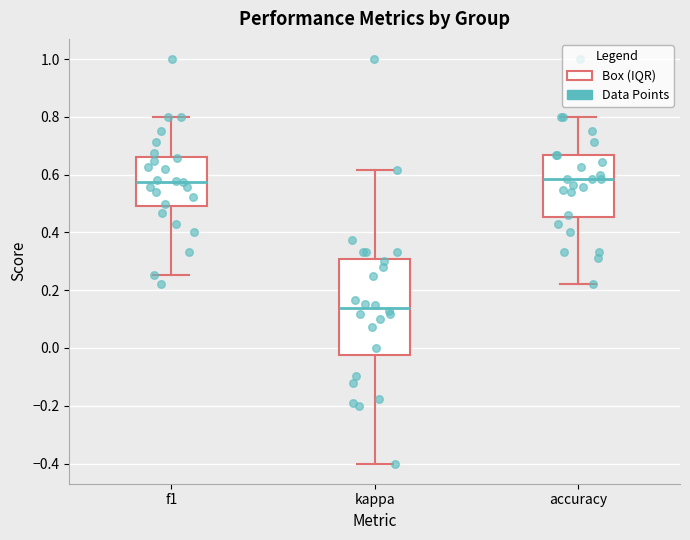

Reading left to right, read every box against the y-axis: the position of its median line, the range the box covers, and the ends of its whiskers. The values are not printed on the chart, so give them approximately, as read against the axis.

f1: median 0.58, box 0.50 to 0.66, whiskers 0.26 to 0.80
kappa: median 0.14, box -0.02 to 0.30, whiskers -0.40 to 0.62
accuracy: median 0.58, box 0.46 to 0.66, whiskers 0.22 to 0.80